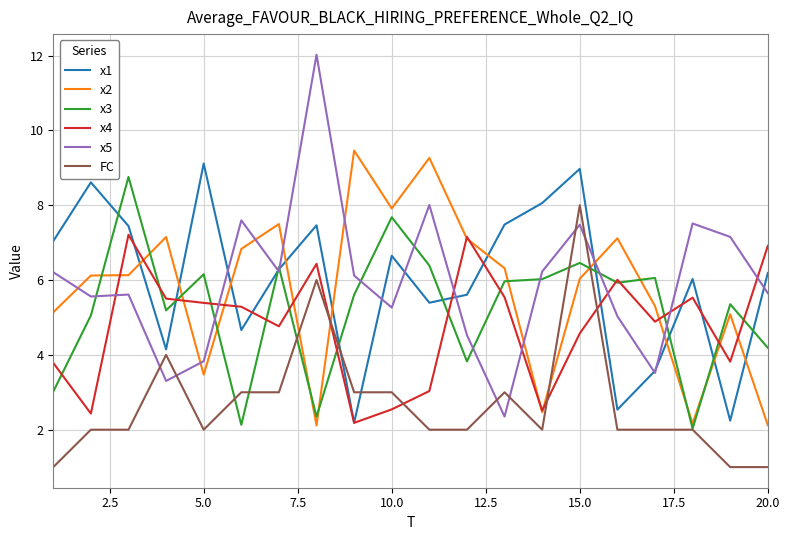

After their last crossing, which series has the higher values: x2 or x4?

x4